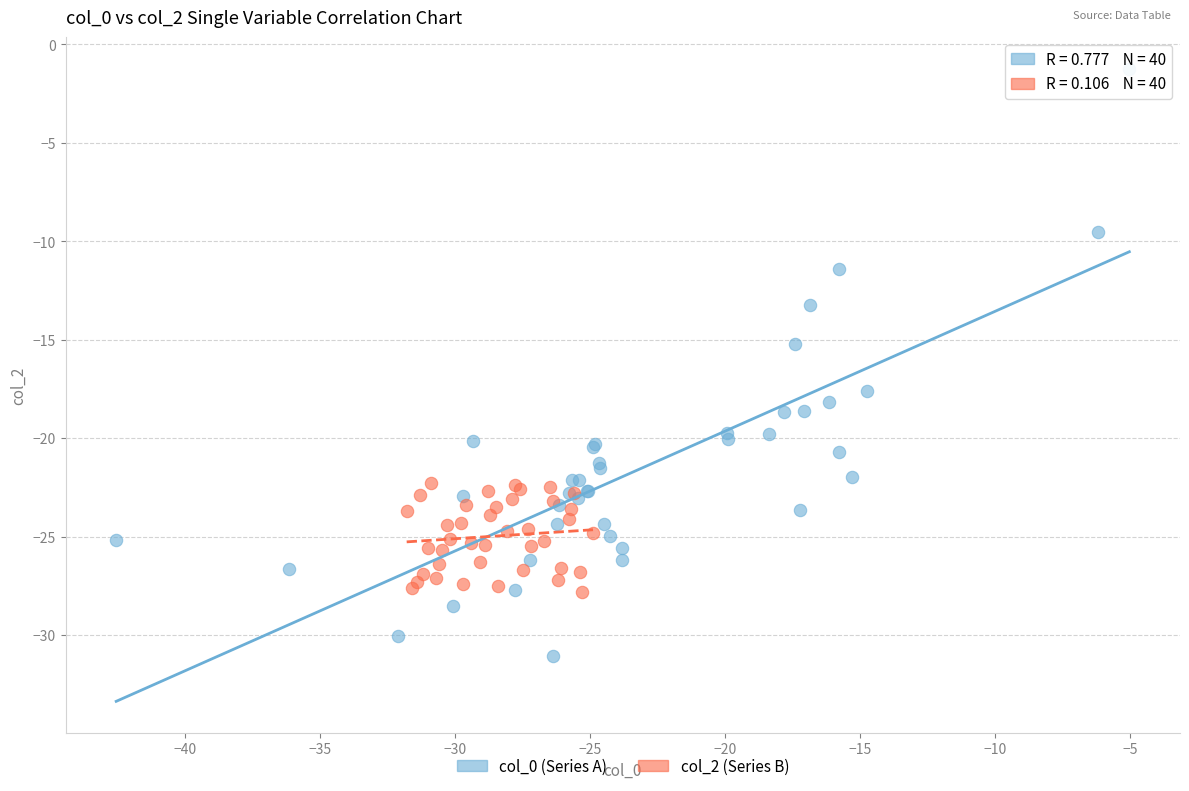

Which series has the widest spread of Y values?

col_0 (Series A)